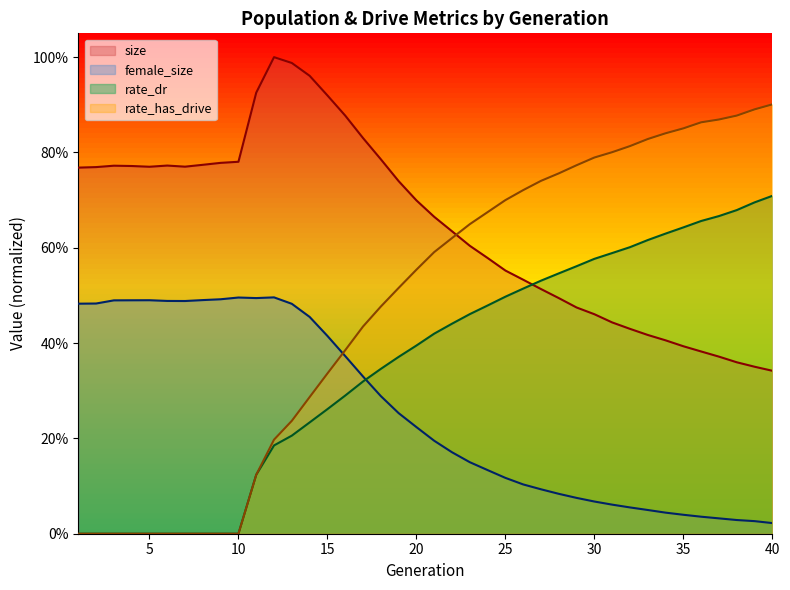

What are all the series names shown in the legend?

size, female_size, rate_dr, rate_has_drive